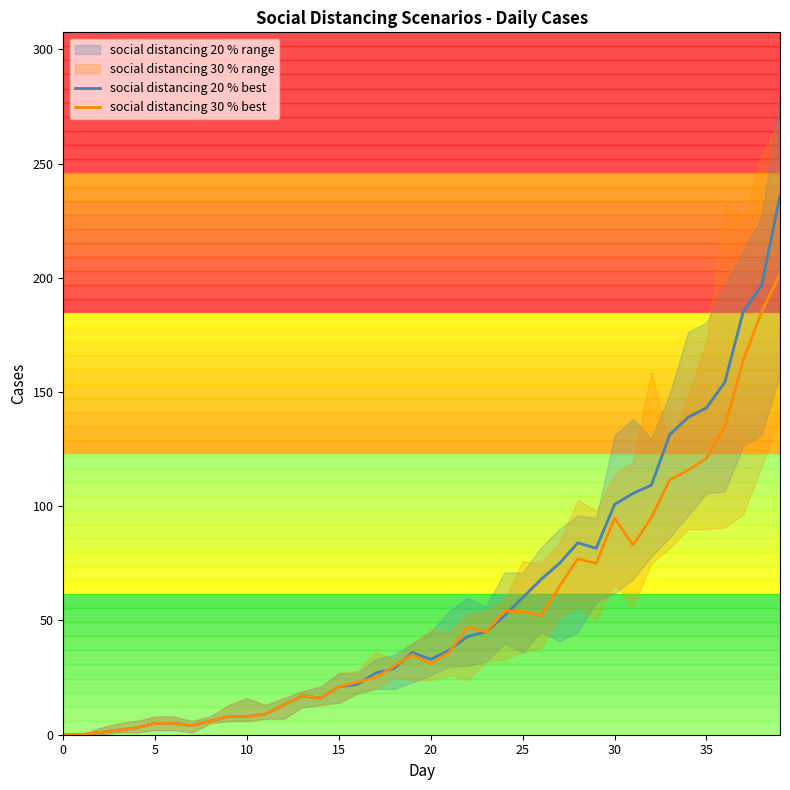

What is the difference between the maximum and minimum values in the social distancing 30 % best series?

201.6